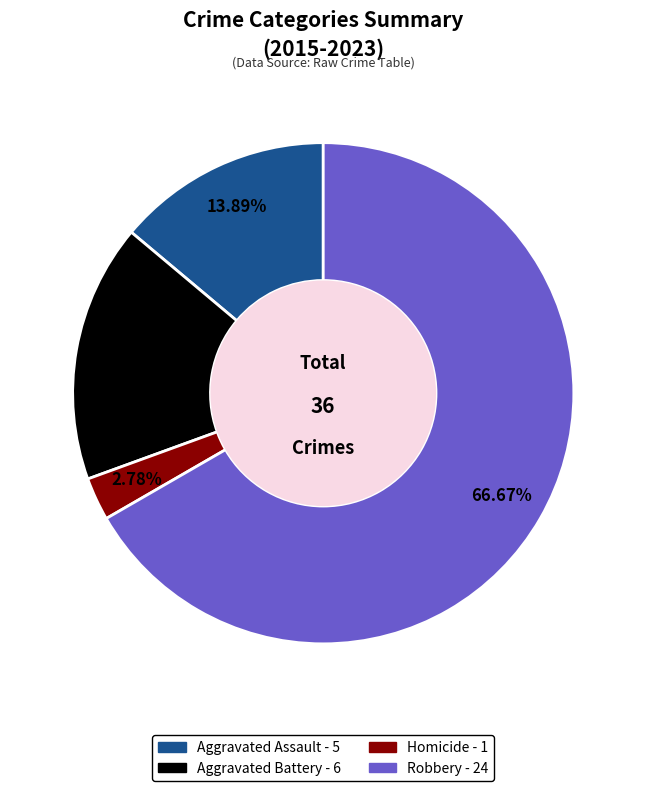

The Robbery slice represents 67% of the pie. True or false?

True